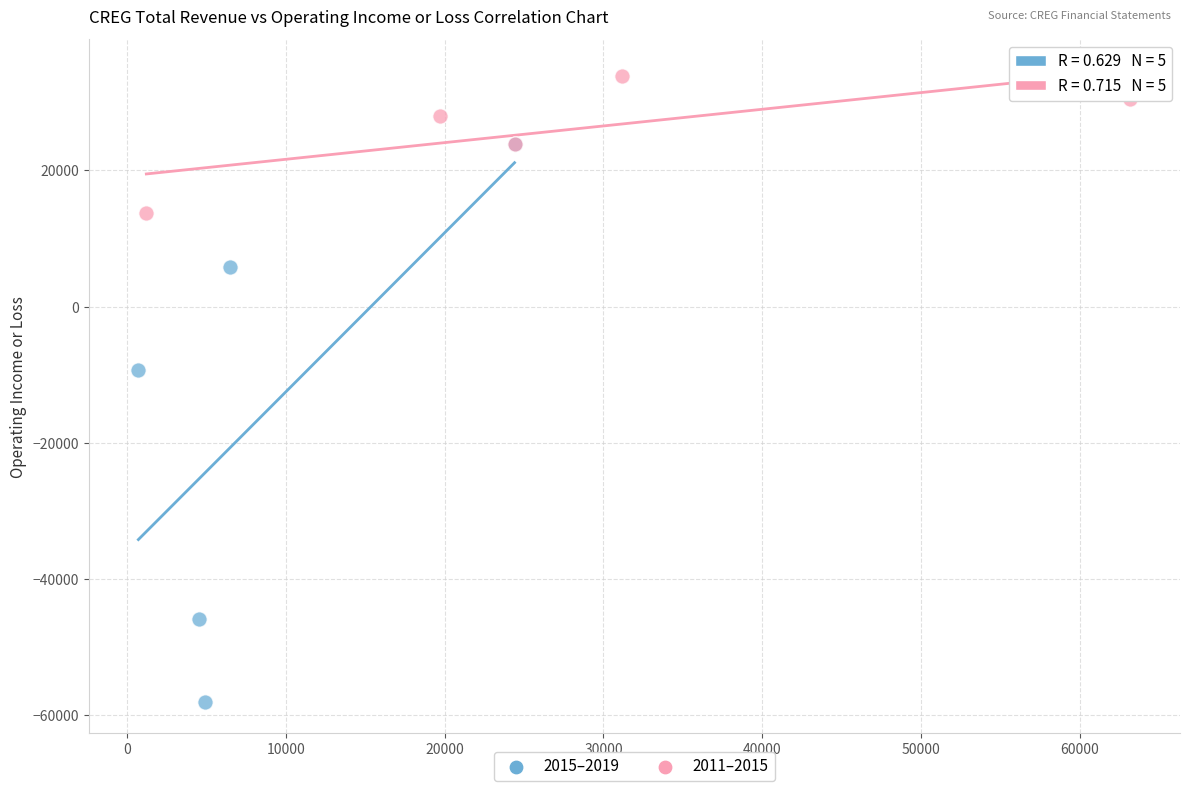

Which series has the widest spread of Y values?

2015–2019